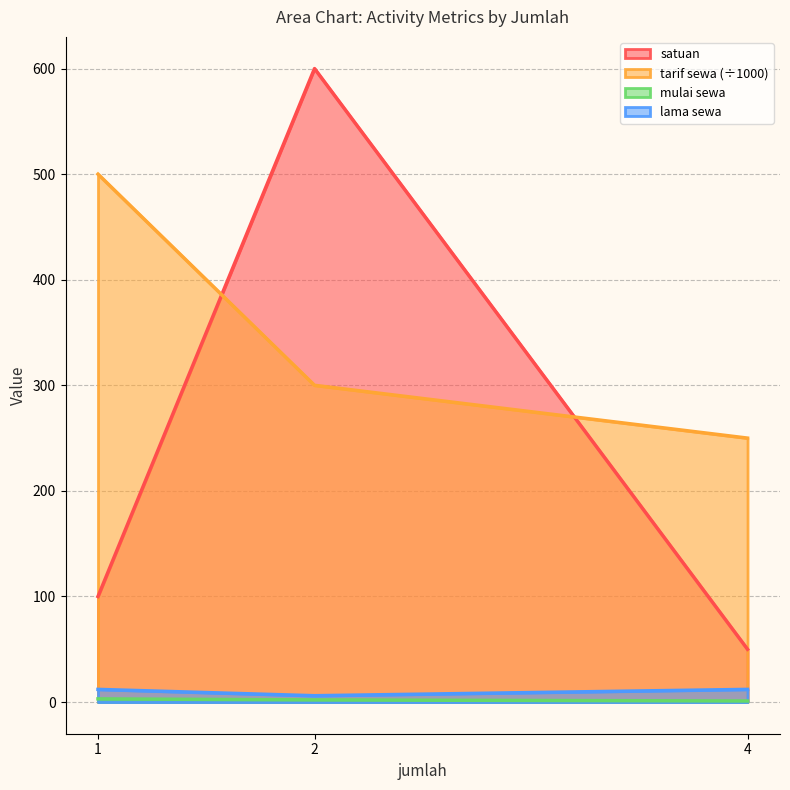

Which has a higher value, 4 or 2?

2